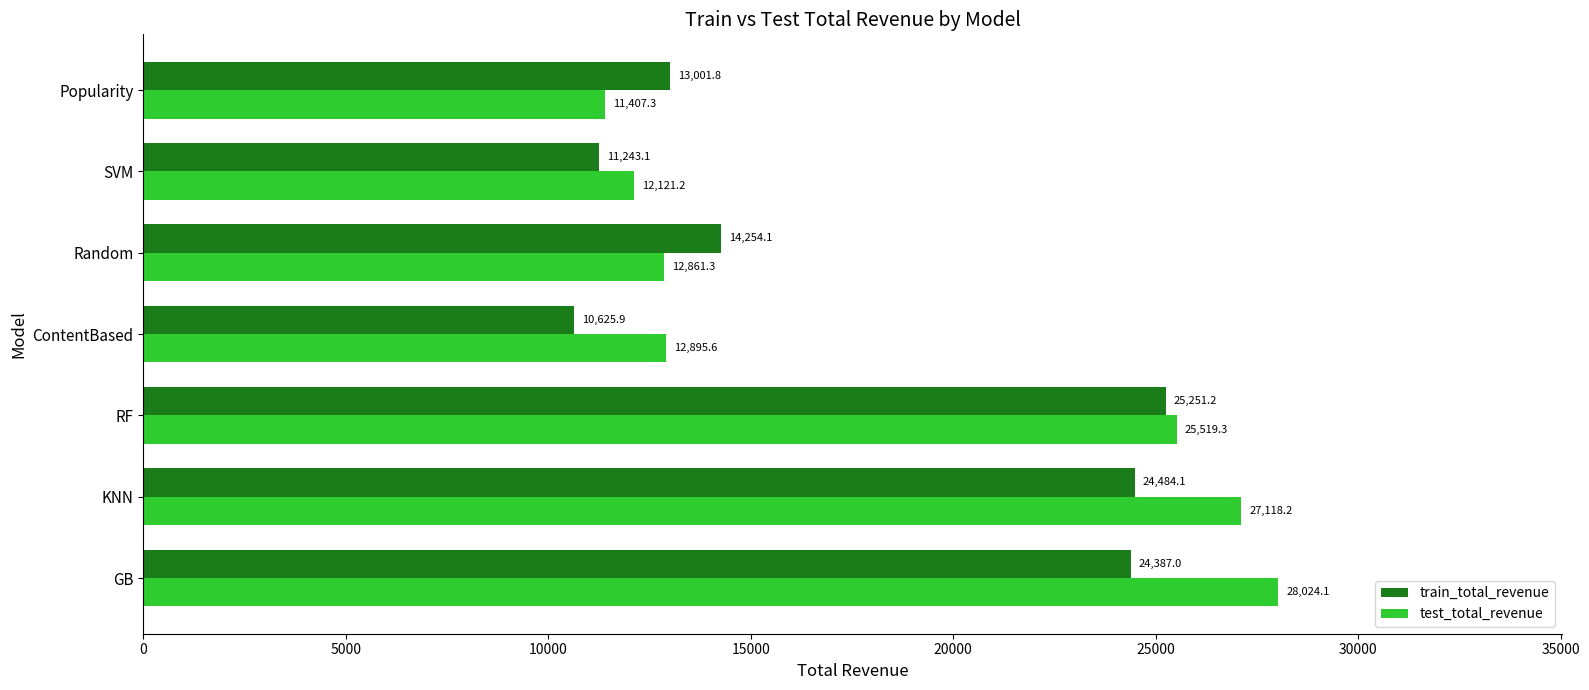

What is the lowest value of the test_total_revenue series?

11407.3